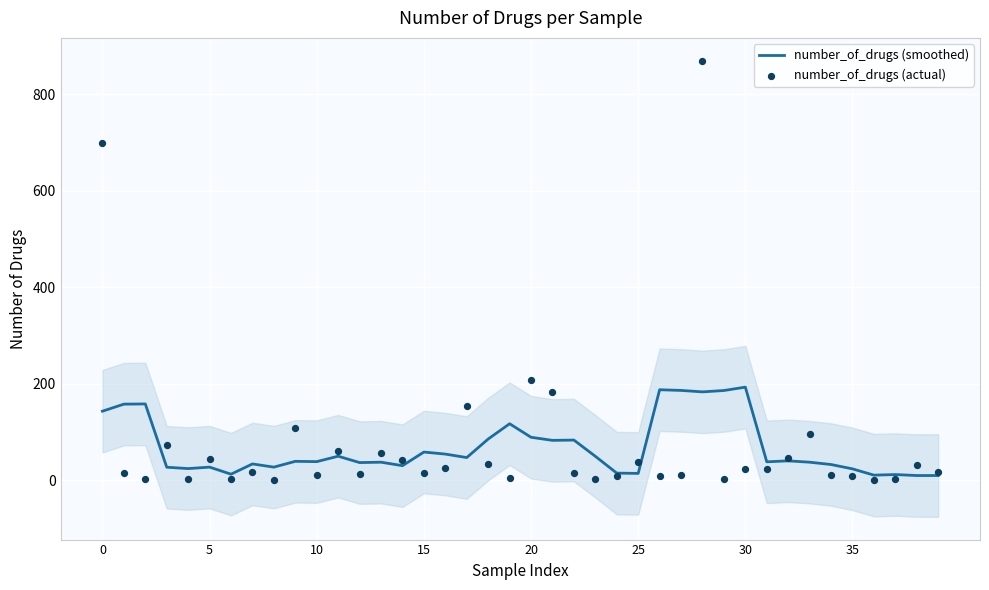

Is the value of number_of_drugs (actual) at 26 greater than the value of number_of_drugs (smoothed) at 25?

No